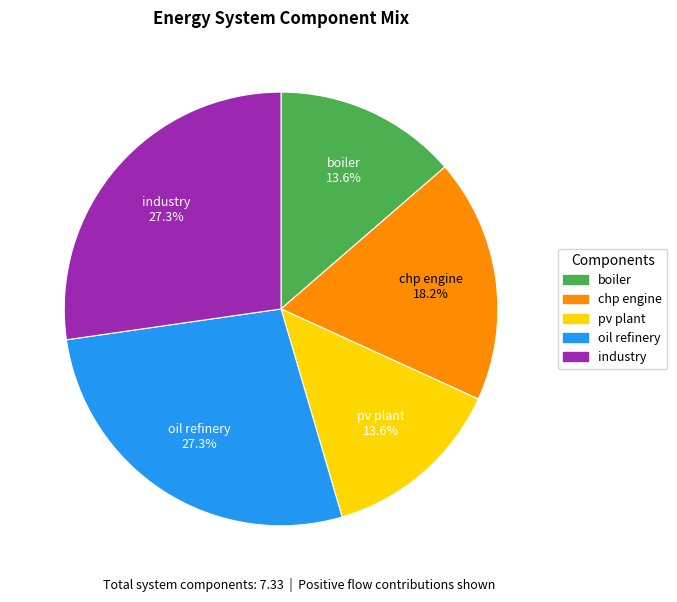

The chp engine slice represents 12% of the pie. True or false?

False